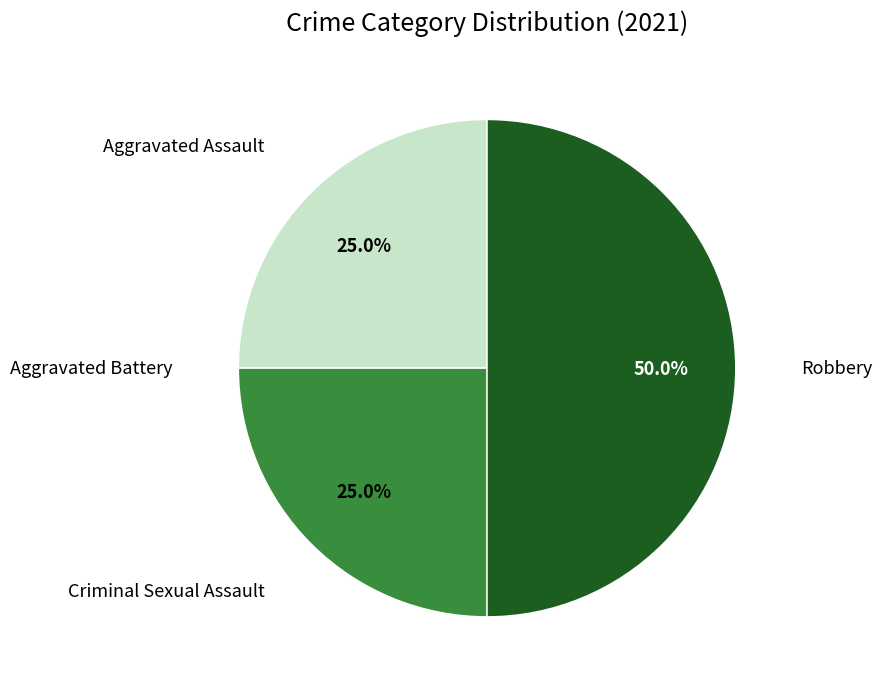

Which category has the smallest portion of the pie?

Aggravated Battery